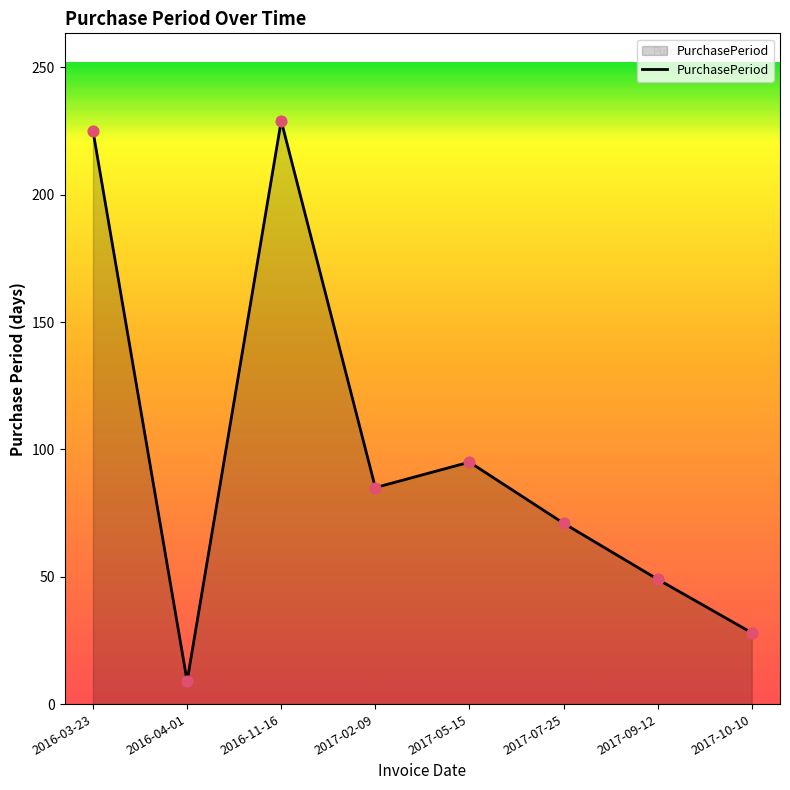

Which has a higher value, 2017-07-25 or 2017-09-12?

2017-07-25